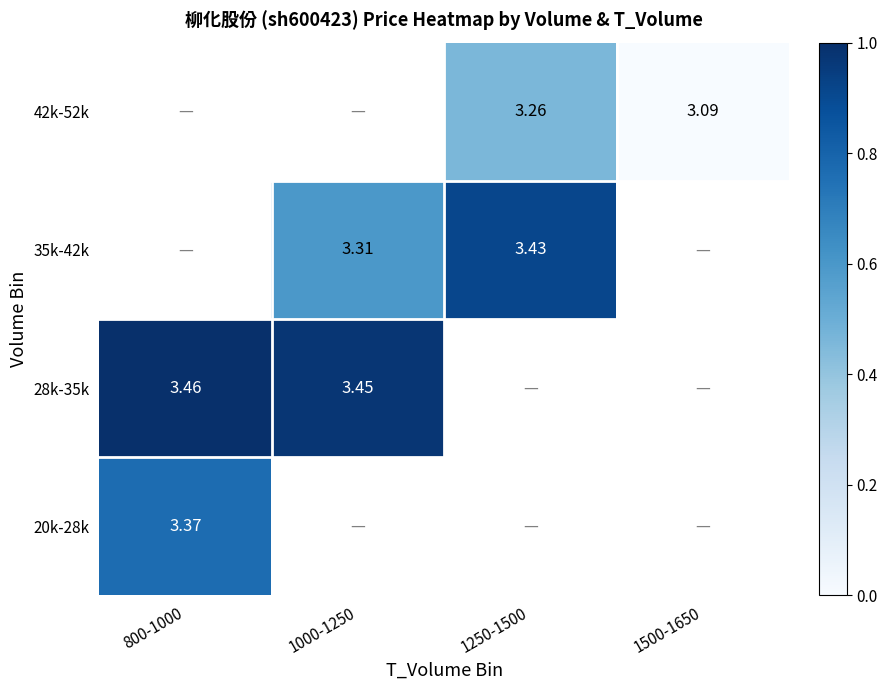

The 28k-35k series shows 1.7 at 1000-1250. True or false?

False